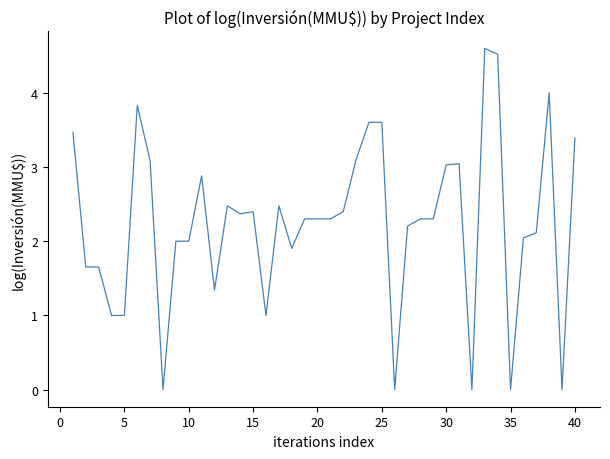

What is the difference between the maximum and minimum values?

4.6